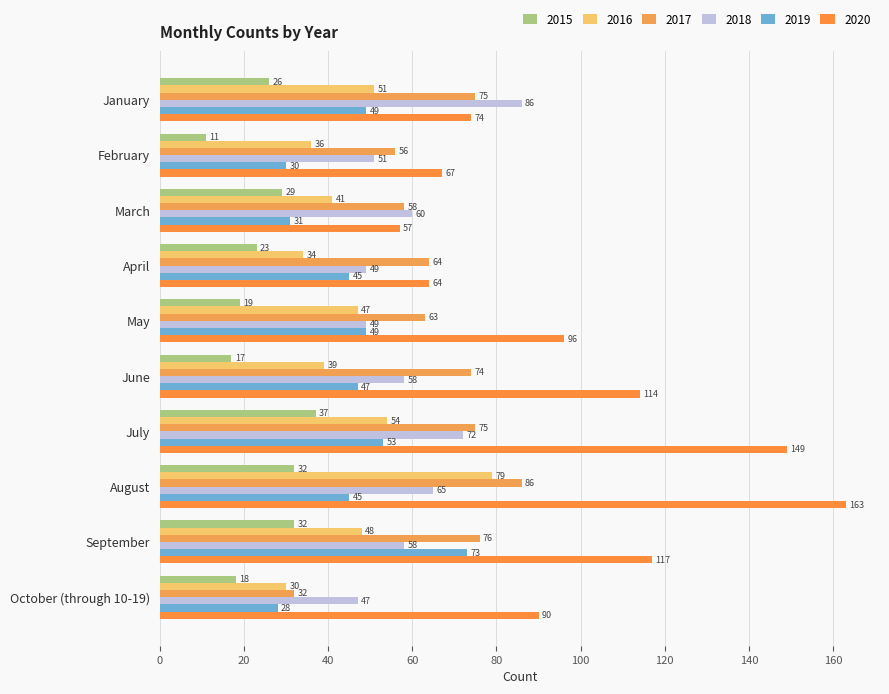

What is the sum of the 2019 values at January and October (through 10-19)?

77